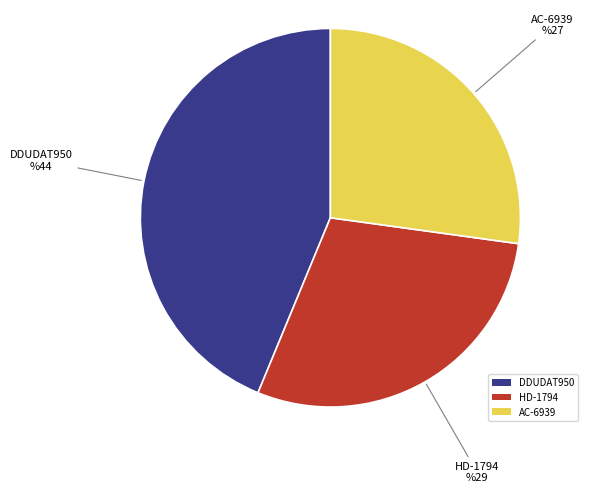

Rank the categories by value from lowest to highest.

AC-6939, HD-1794, DDUDAT950